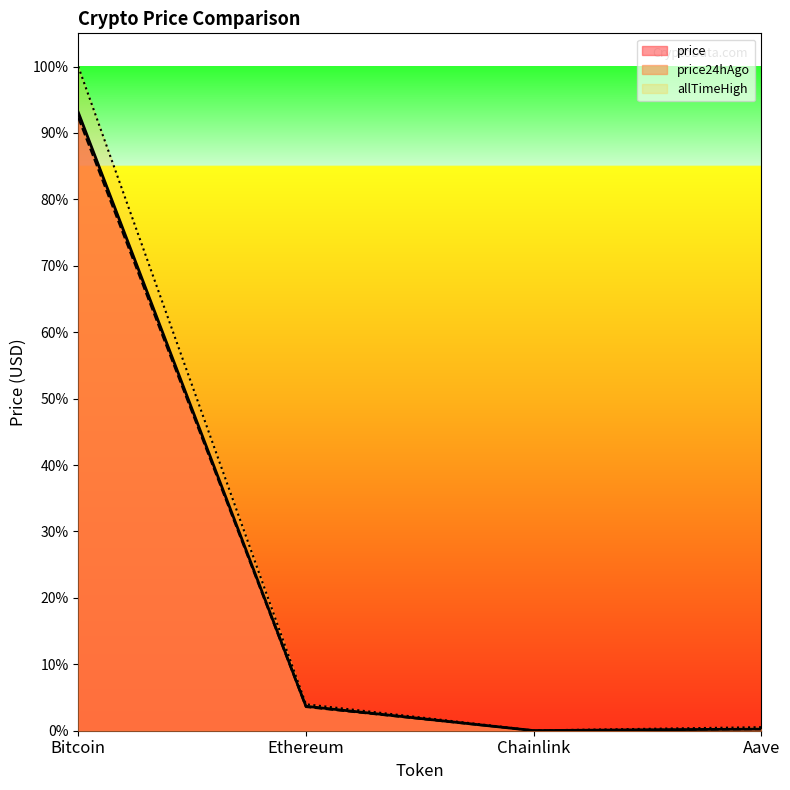

At which category does the chart reach its minimum across all series?

Chainlink